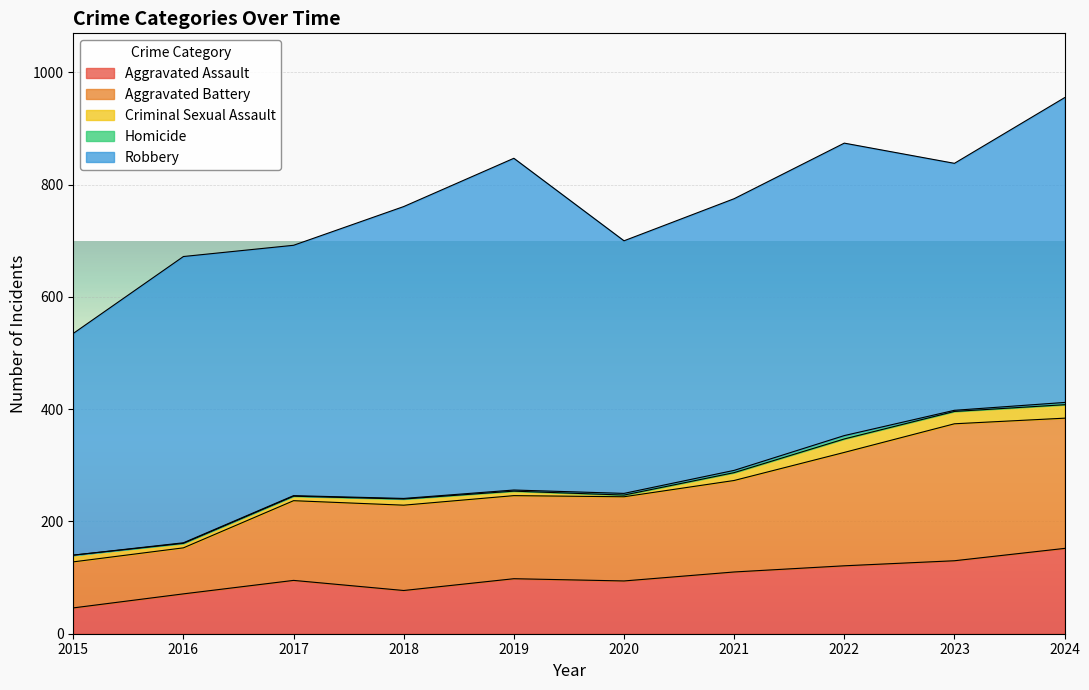

At which label does Aggravated Assault reach its minimum?

2015